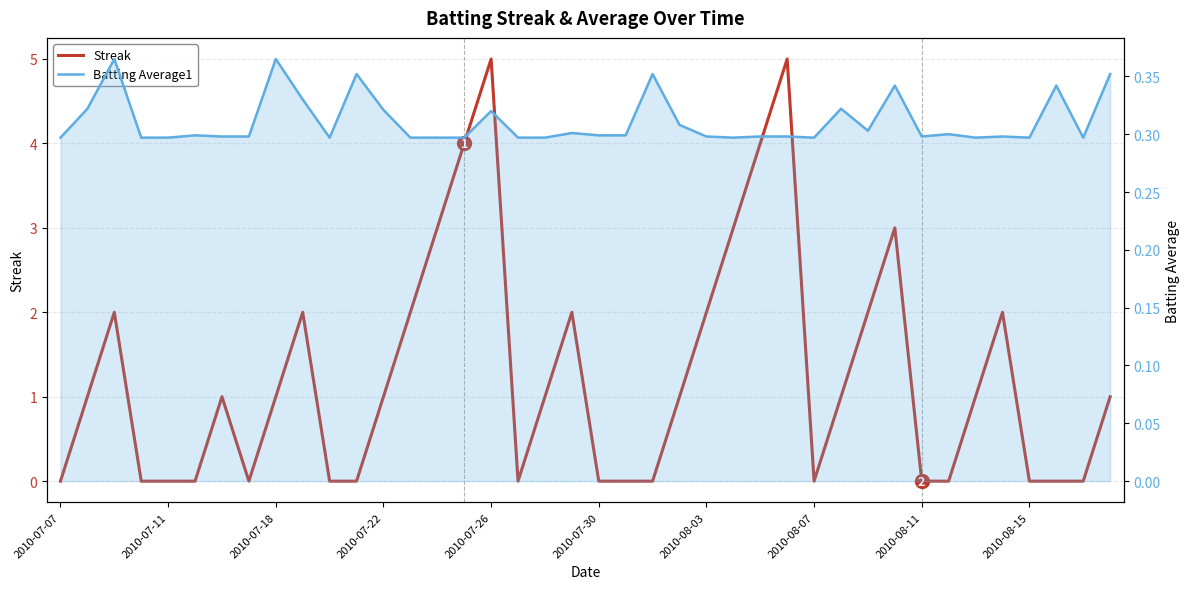

Reading right to left, list all the values displayed in this chart.

Streak: 1.0	0.0	0.0	0.0	2.0	1.0	0.0	0.0	3.0	2.0	1.0	0.0	5.0	4.0	3.0	2.0	1.0	0.0	0.0	0.0	2.0	1.0	0.0	5.0	4.0	3.0	2.0	1.0	0.0	0.0	2.0	1.0	0.0	1.0	0.0	0.0	0.0	2.0	1.0	0.0
Batting Average1: 0.4	0.3	0.3	0.3	0.3	0.3	0.3	0.3	0.3	0.3	0.3	0.3	0.3	0.3	0.3	0.3	0.3	0.4	0.3	0.3	0.3	0.3	0.3	0.3	0.3	0.3	0.3	0.3	0.4	0.3	0.3	0.4	0.3	0.3	0.3	0.3	0.3	0.4	0.3	0.3